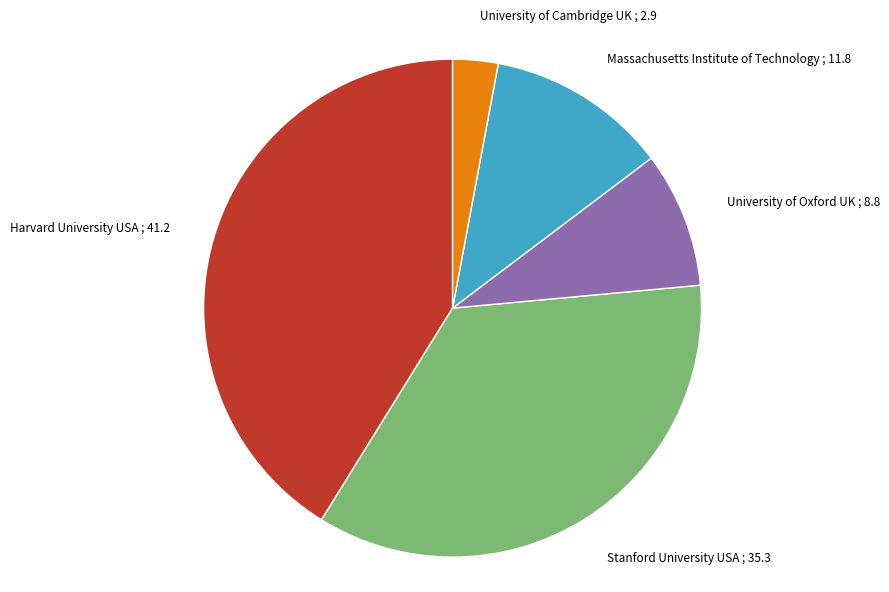

Rank the categories by value from highest to lowest.

Harvard University USA, Stanford University USA, Massachusetts Institute of Technology, University of Oxford UK, University of Cambridge UK